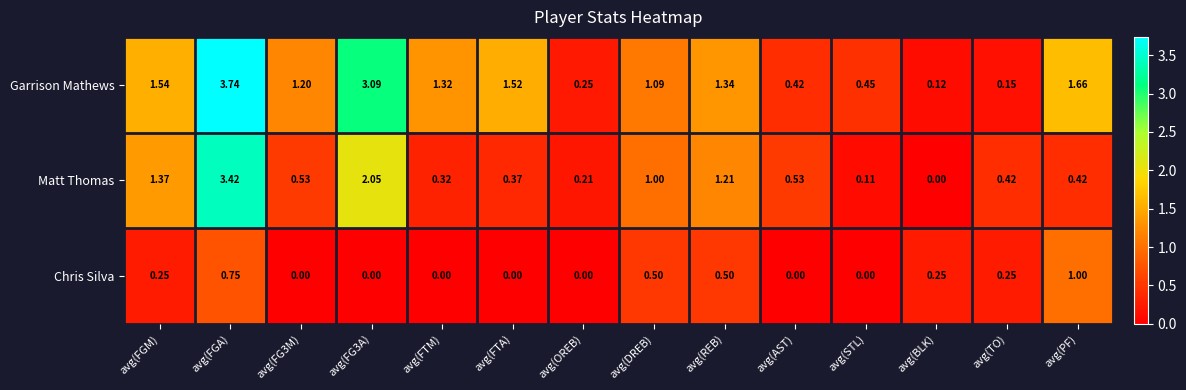

Which category has the highest value in the Matt Thomas series?

avg(FGA)